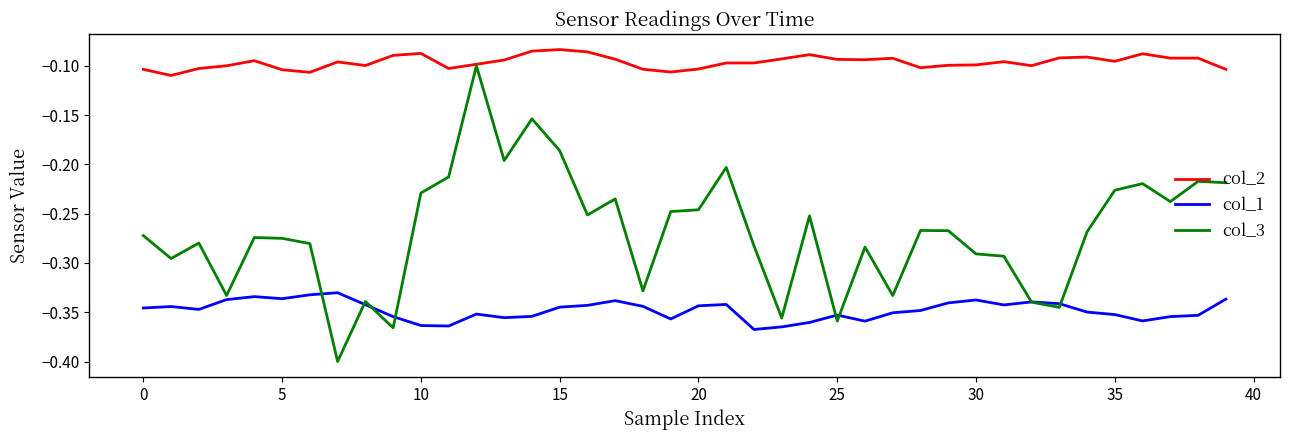

Rank the series by their average value, from highest to lowest.

col_2, col_3, col_1